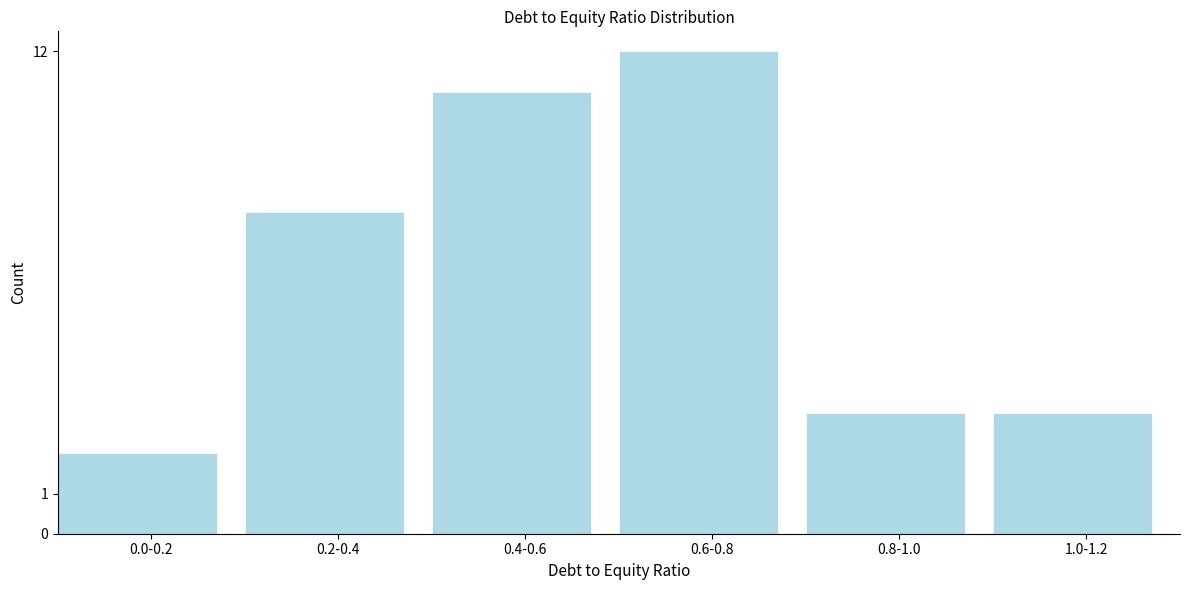

Reading left to right, extract all data points from this chart.

0.0-0.2=2	0.2-0.4=8	0.4-0.6=11	0.6-0.8=12	0.8-1.0=3	1.0-1.2=3